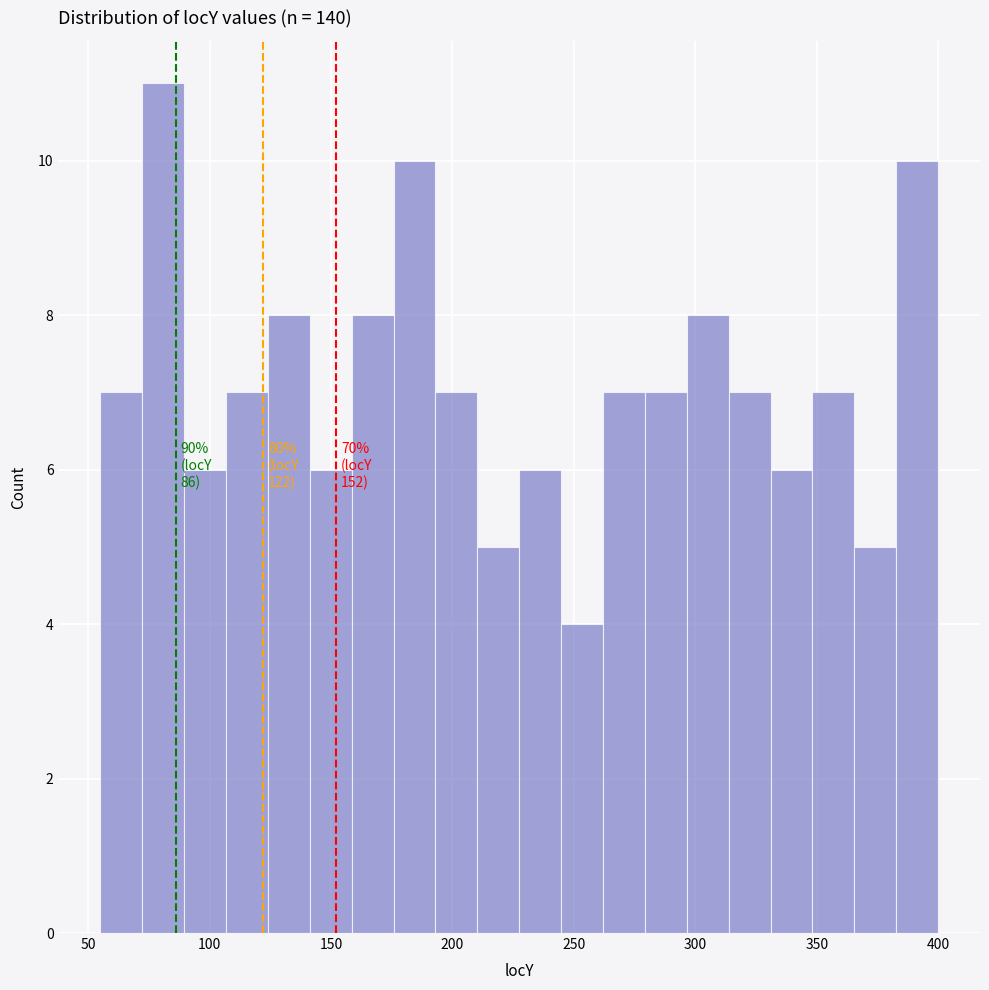

Around what value on the x-axis is the tallest bar? Give the approximate position of its centre, as read against the axis.

80